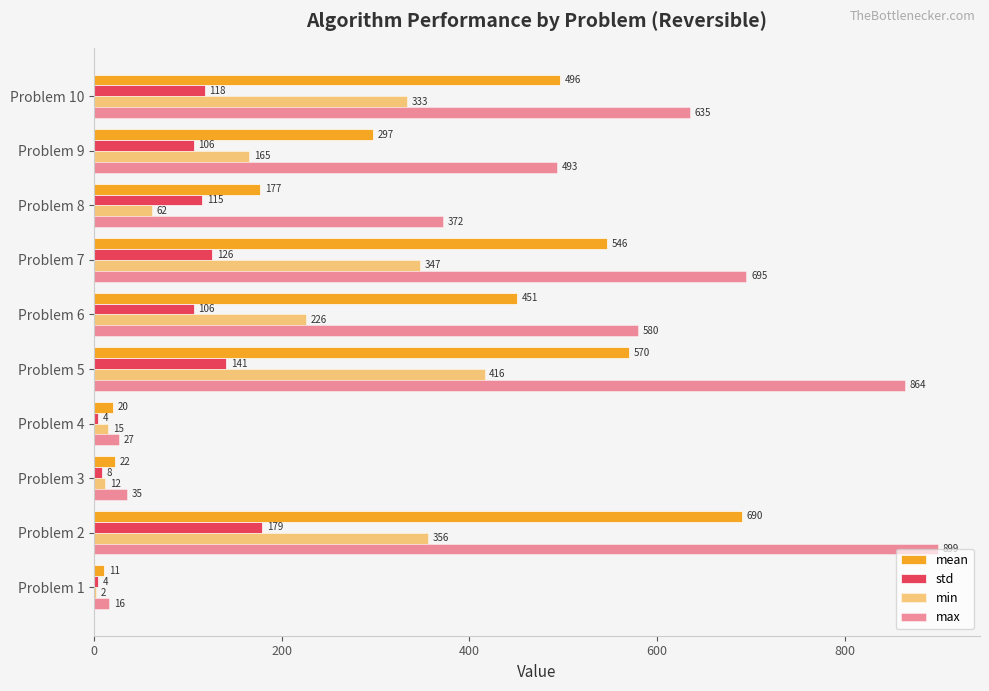

How many series are shown in this chart?

4